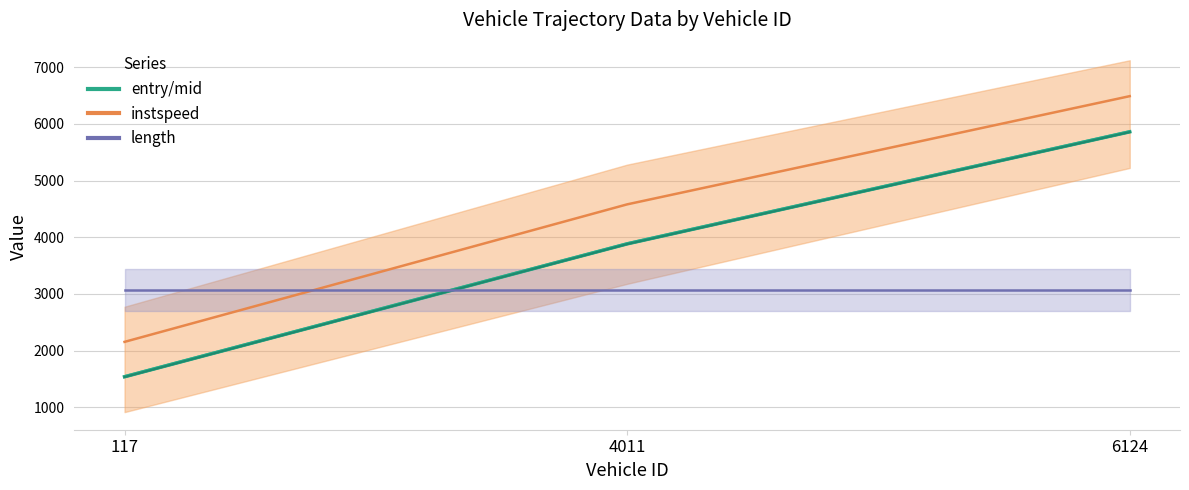

Reading left to right, transcribe all the data shown in this chart.

exit_line: 1544.4	3887.9	5864.4
mid_line: 1539.2	3883.1	5859.3
entry: 1535.0	3879.0	5855.0
instspeed_line: 2154.5	4579.8	6488.1
length_line: 3067.5	3067.5	3067.5